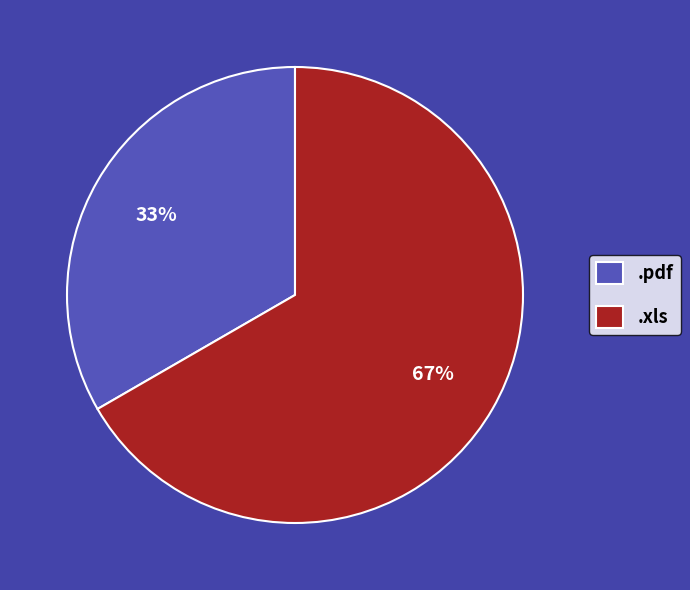

To the nearest percent, what is the combined percentage of .pdf and .xls?

100%